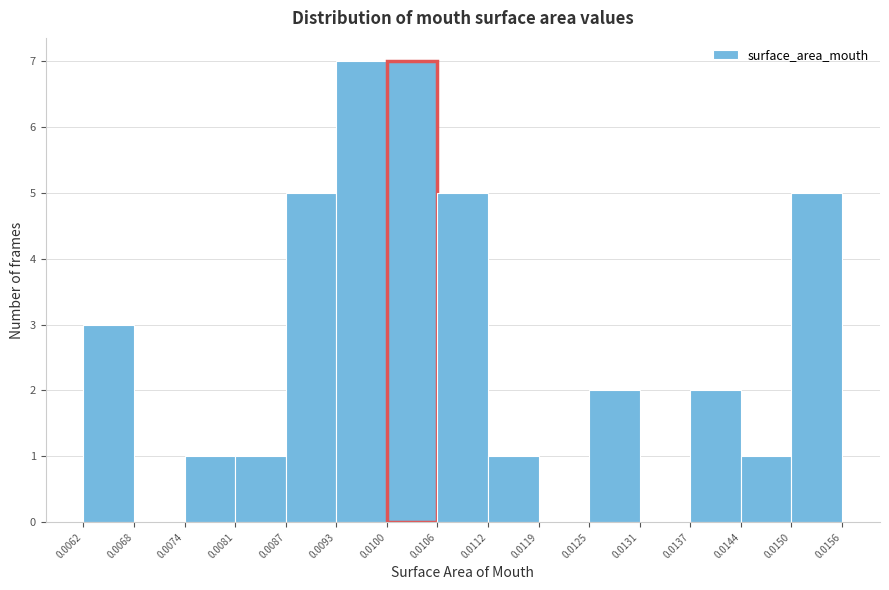

Reading left to right, transcribe this chart: for each bar, give the range it covers on the x-axis and its height. The values are not printed on the chart, so give them approximately, as read against the axis.

0.0062 to 0.0068: 3
0.0068 to 0.0074: 0
0.0074 to 0.0081: 1
0.0081 to 0.0087: 1
0.0087 to 0.0093: 5
0.0093 to 0.0100: 7
0.0100 to 0.0106: 7
0.0106 to 0.0112: 5
0.0112 to 0.0119: 1
0.0119 to 0.0125: 0
0.0125 to 0.0131: 2
0.0131 to 0.0137: 0
0.0137 to 0.0144: 2
0.0144 to 0.0150: 1
0.0150 to 0.0156: 5